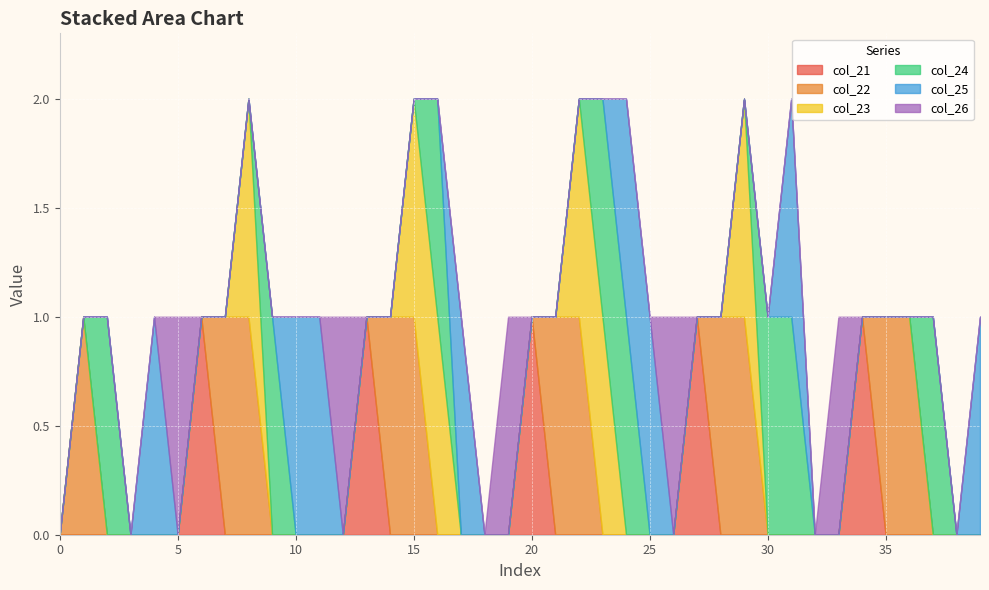

At how many categories does at least one series exceed 0?

35